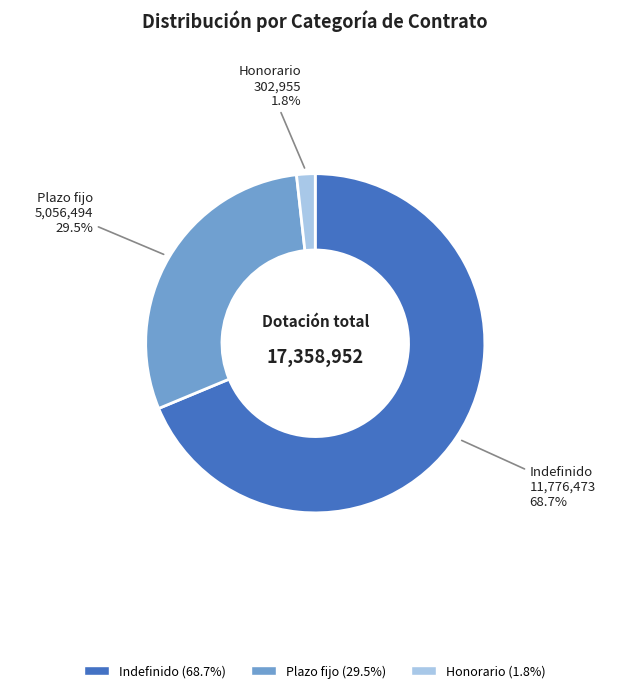

Which slice represents more than half of the pie?

Indefinido